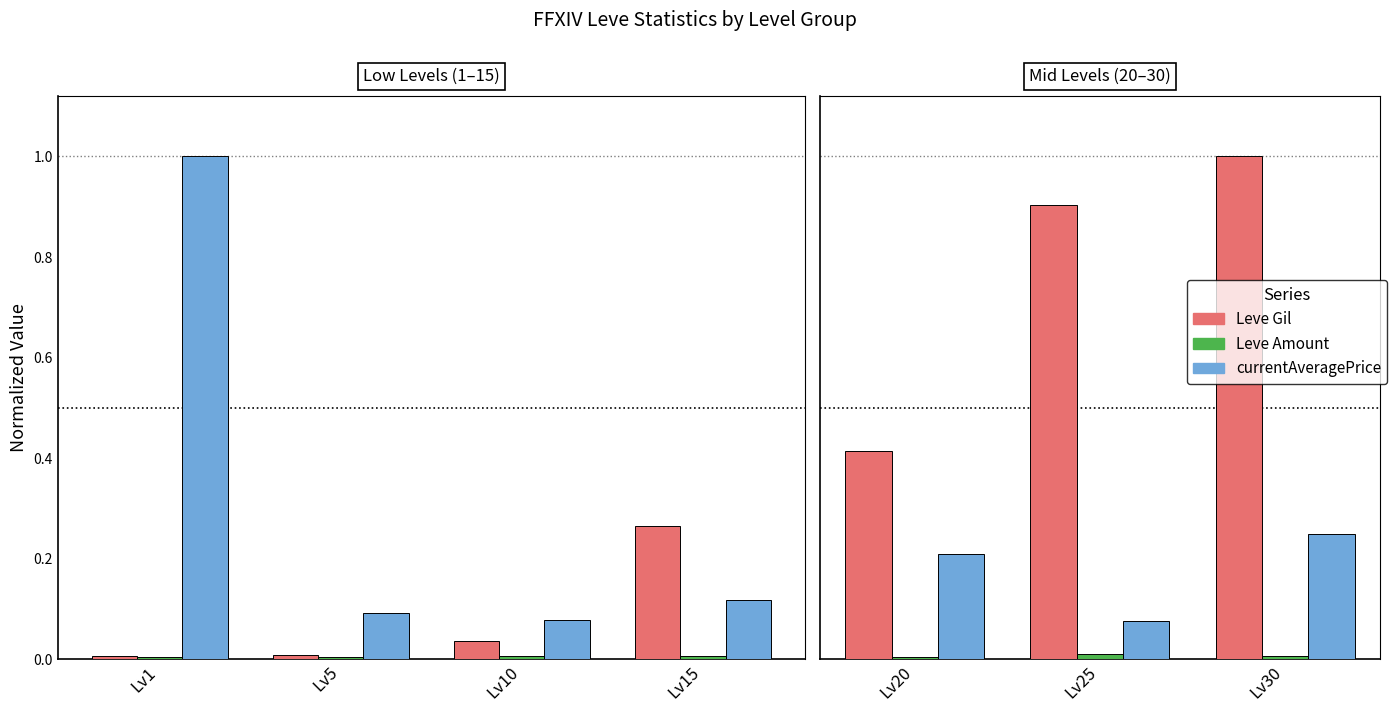

Are the bars horizontal?

No